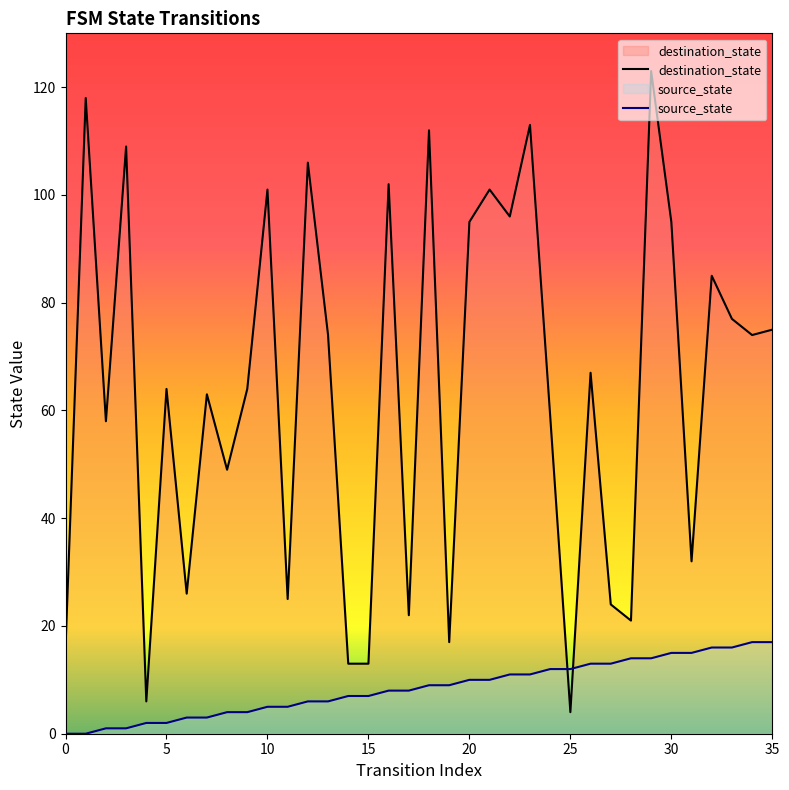

At which label does source_state first exceed 9?

20